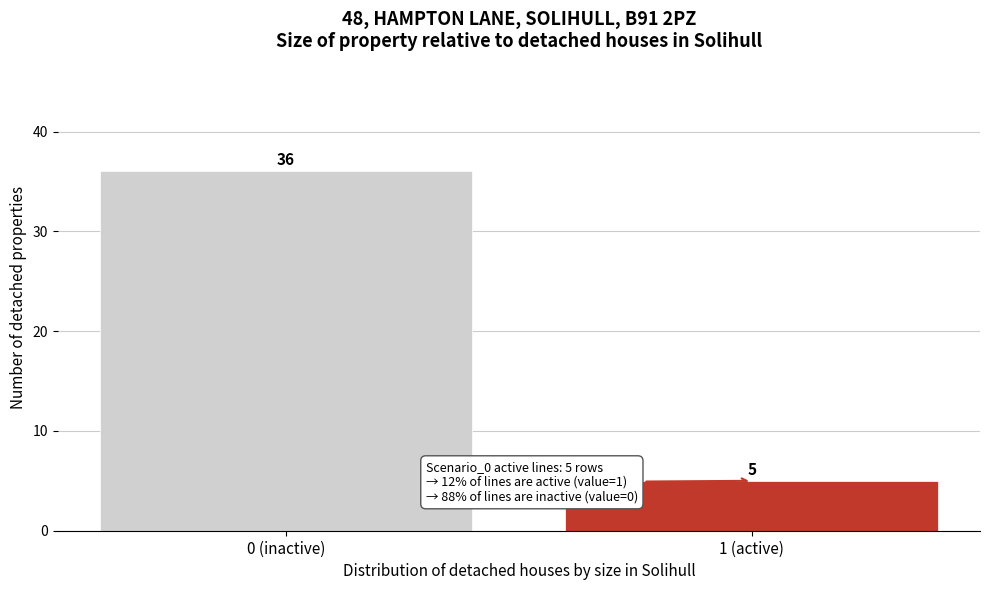

Reading left to right, extract all data points from this chart.

36	5